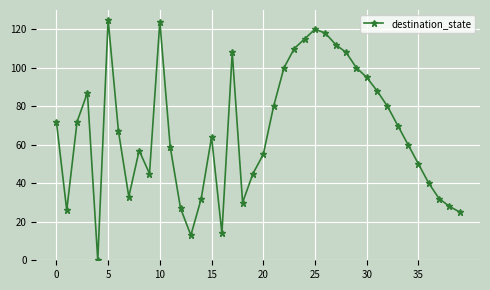

What is the value of the 34th point from the left?

70